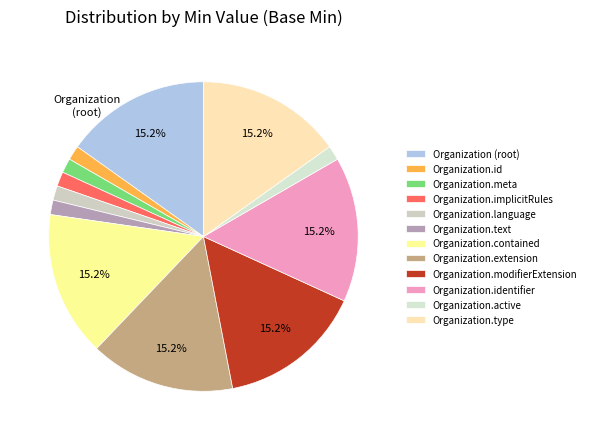

To the nearest percent, what is the difference between the largest and smallest slice percentages?

14%